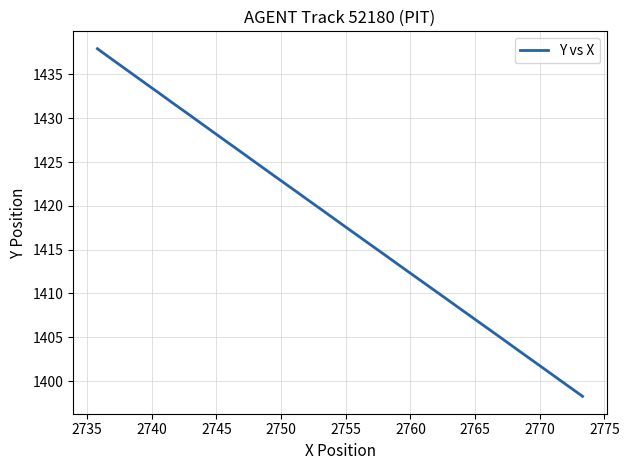

Count the number of values greater than 1418.

20